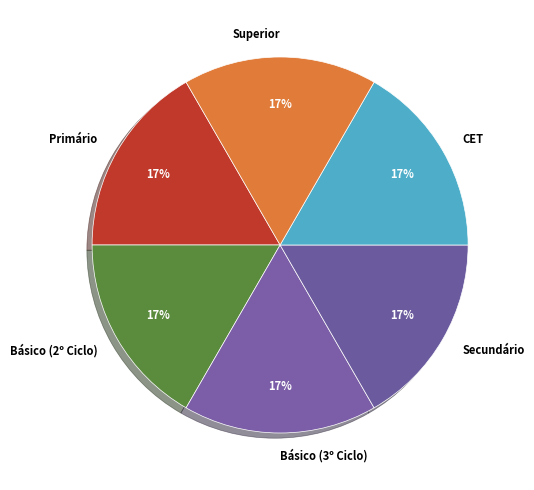

Does any single category account for the majority?

No